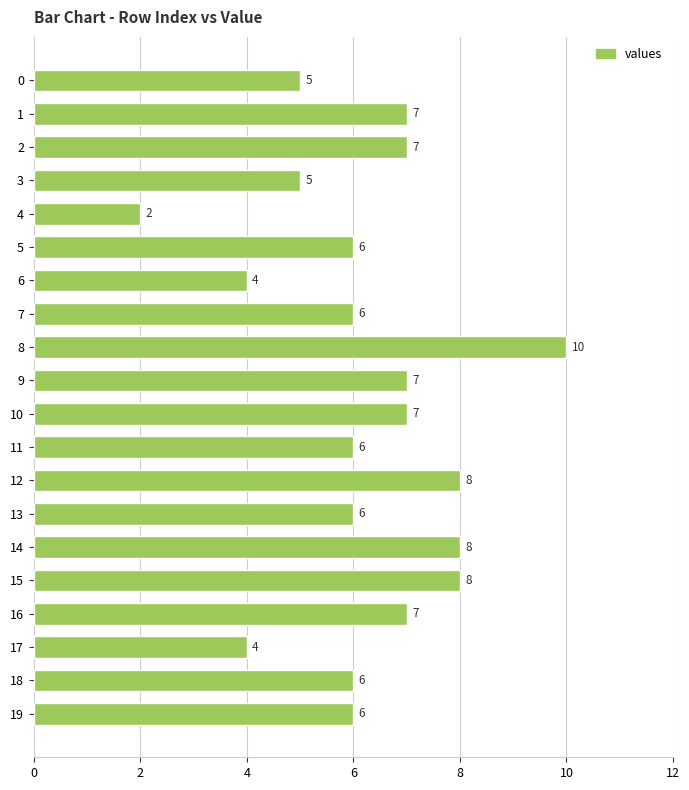

Which label corresponds to the smallest value in the chart?

4